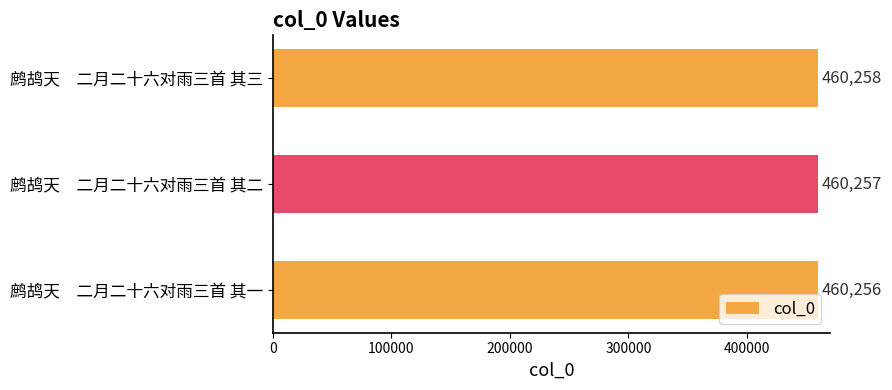

What is the ratio of the value at 鹧鸪天　二月二十六对雨三首 其二 to the value at 鹧鸪天　二月二十六对雨三首 其三?

1.0